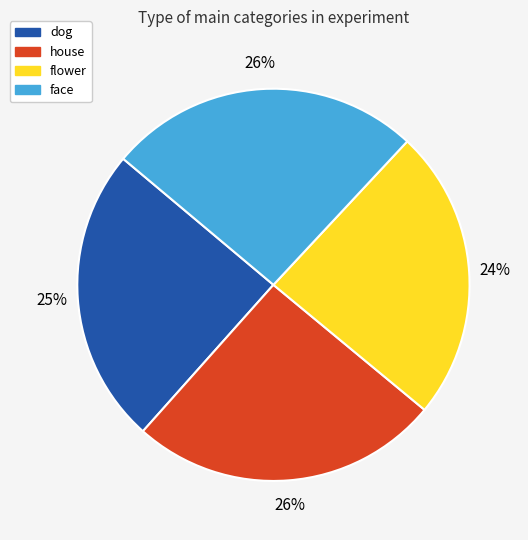

Is it true that house is 26% of the pie?

True